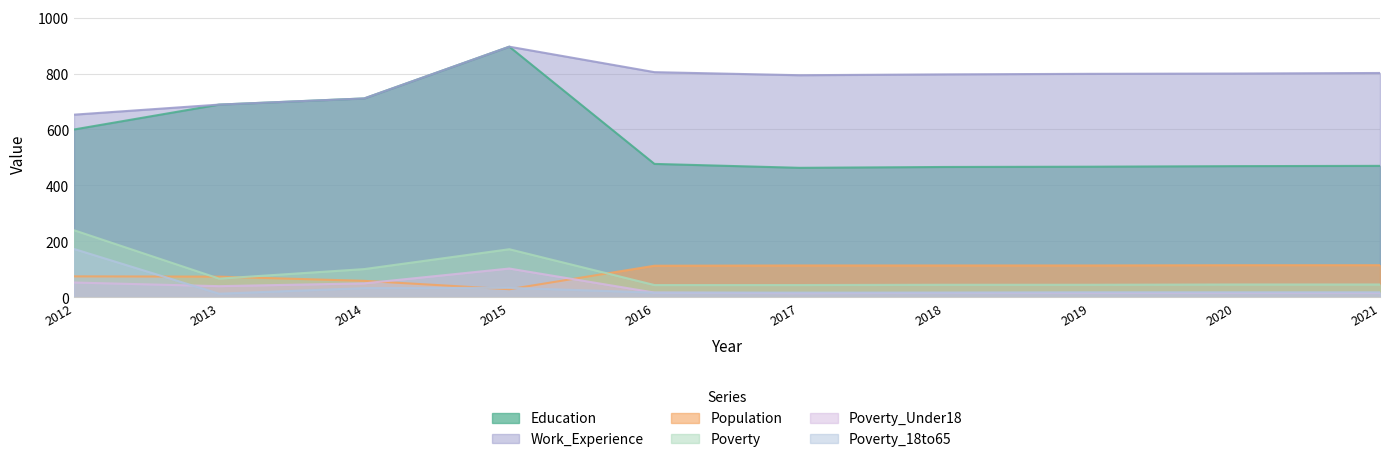

Which series changed the most between 2018 and 2019?

Work_Experience